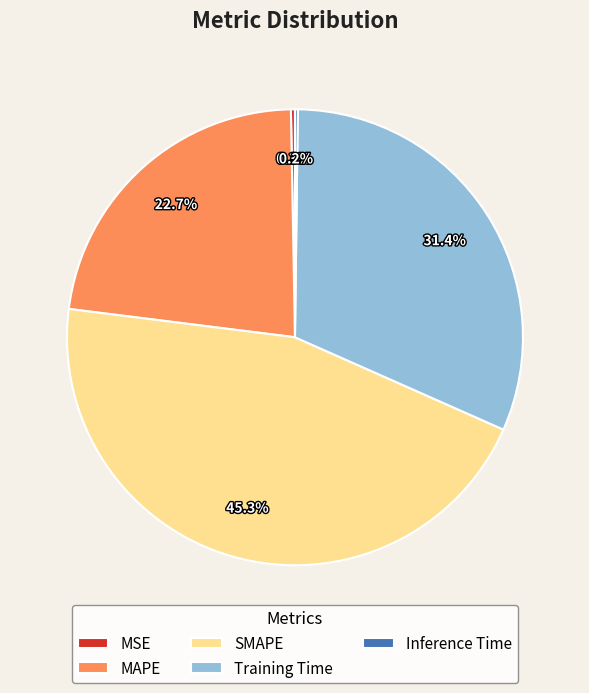

Which has a higher value, MSE or Training Time?

Training Time